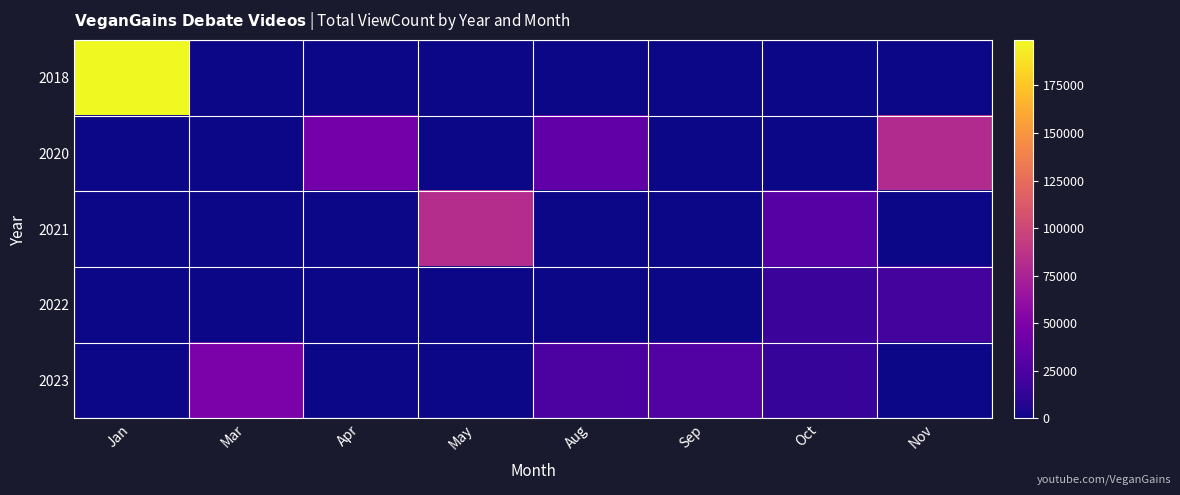

How many series are shown in this chart?

5